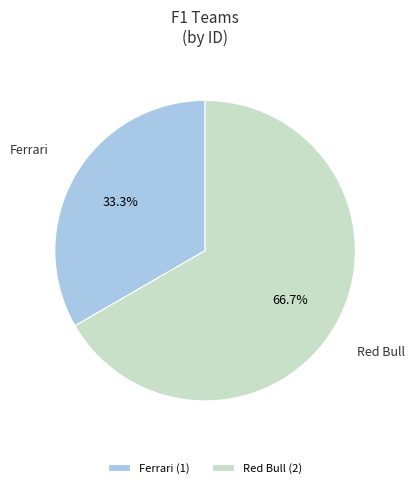

Is it true that Ferrari is 33% of the pie?

True